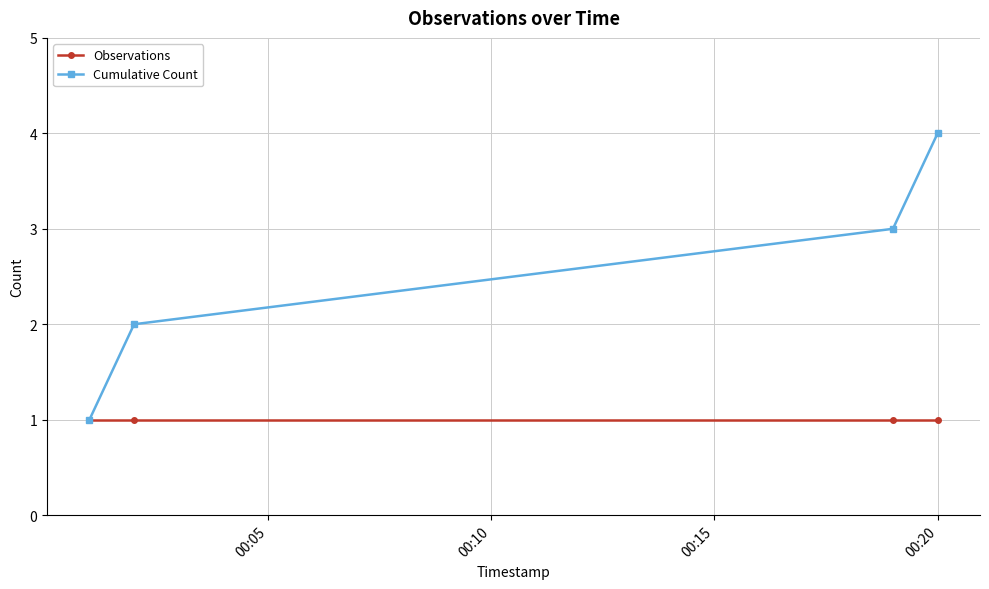

Which series has the largest total across all categories?

Cumulative Count